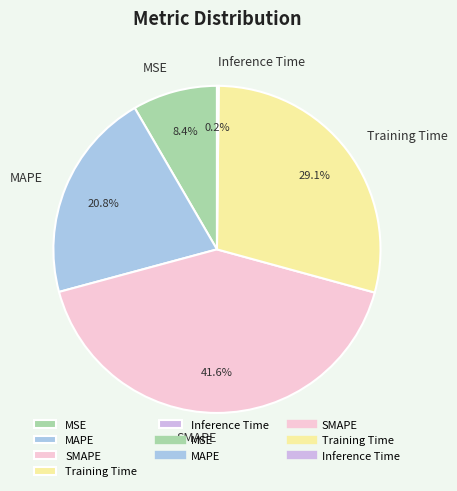

To the nearest percent, what percentage of the pie is Training Time?

29%